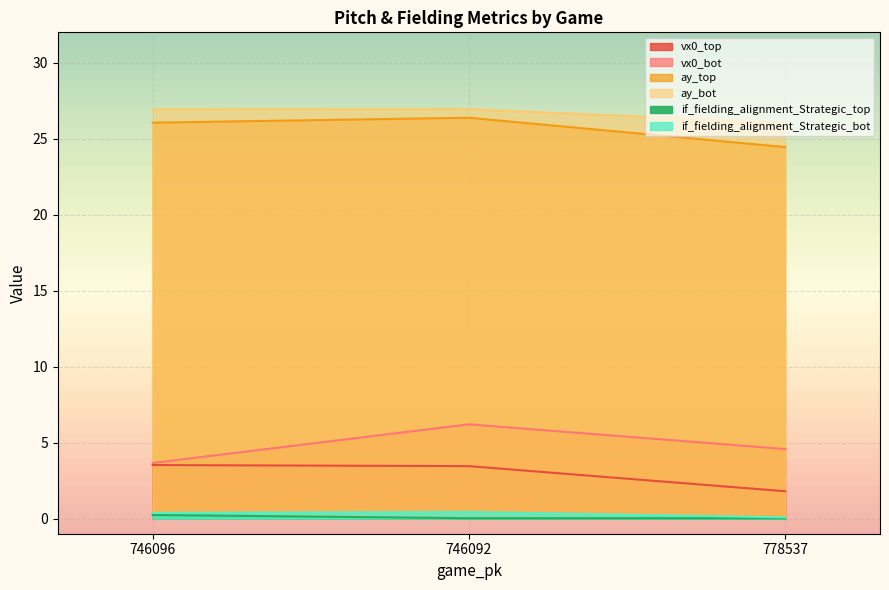

What is the difference between the highest and lowest values at 746092?

26.9